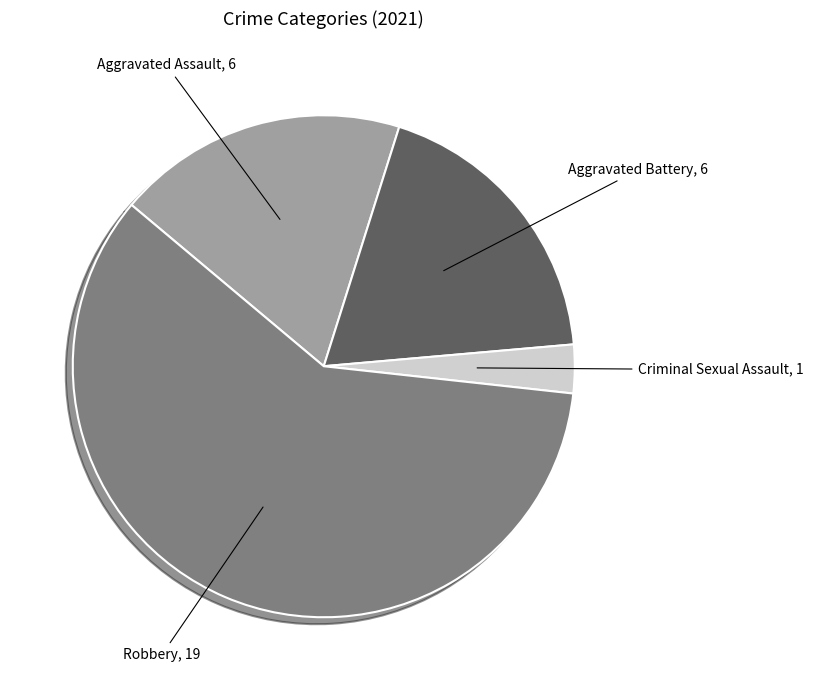

Is it true that Aggravated Assault is 24% of the pie?

False